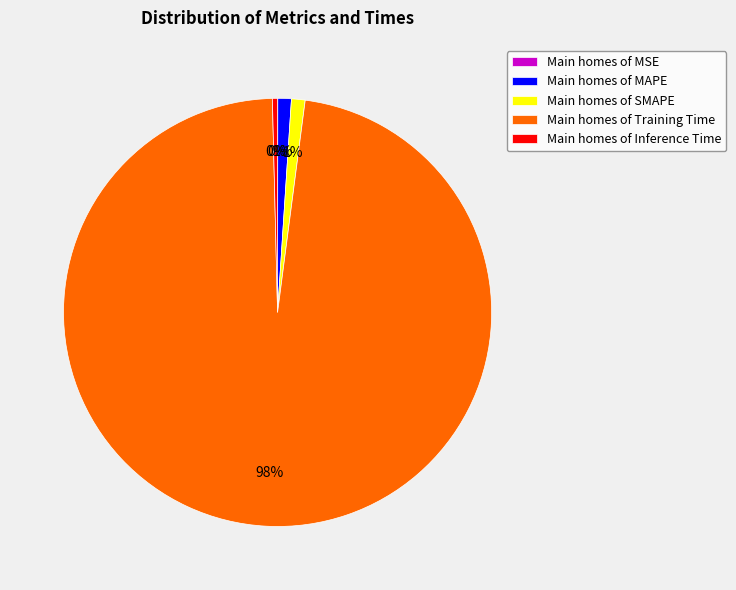

What is the largest slice in the pie chart?

Main homes of Training Time